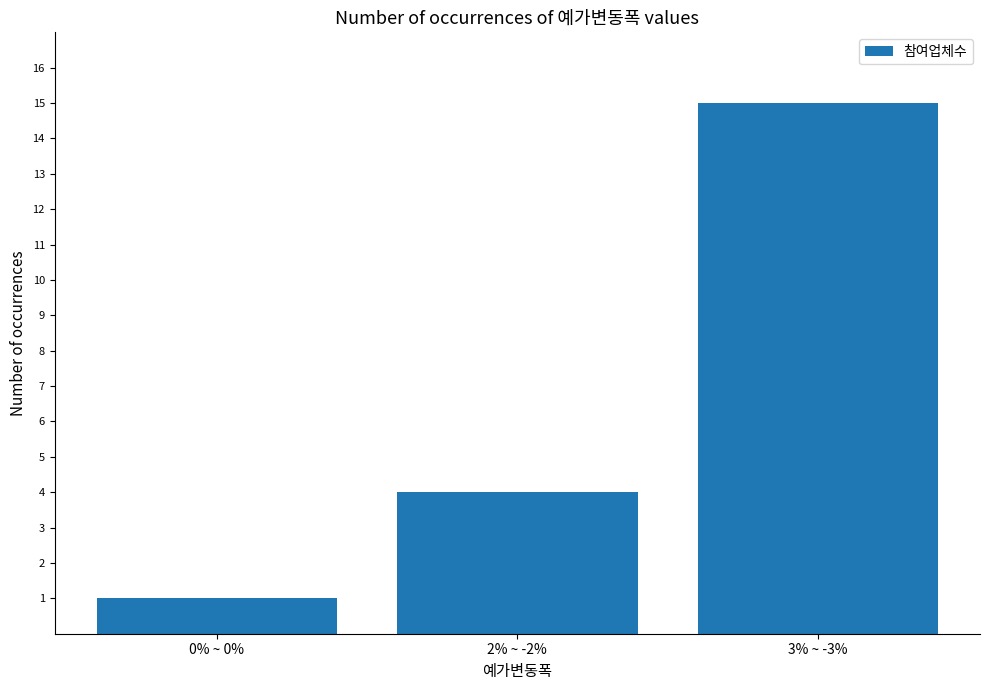

The value at 0% ~ 0% is 0. True or false?

False